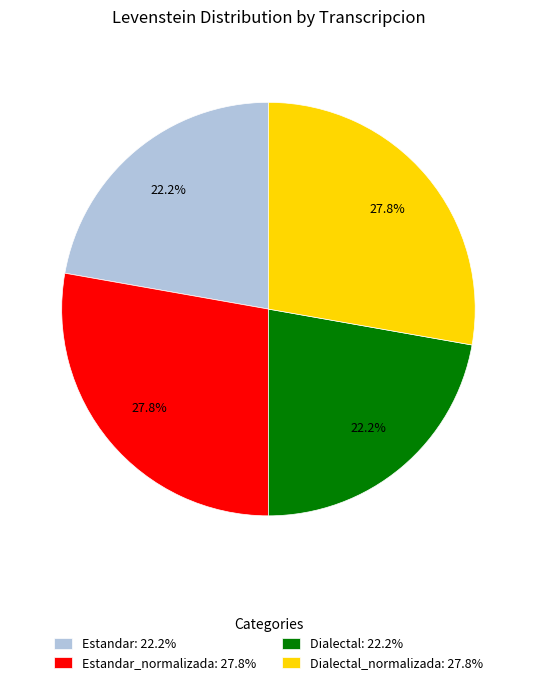

How much of the chart is everything except Dialectal: 22.2%?

77.8%